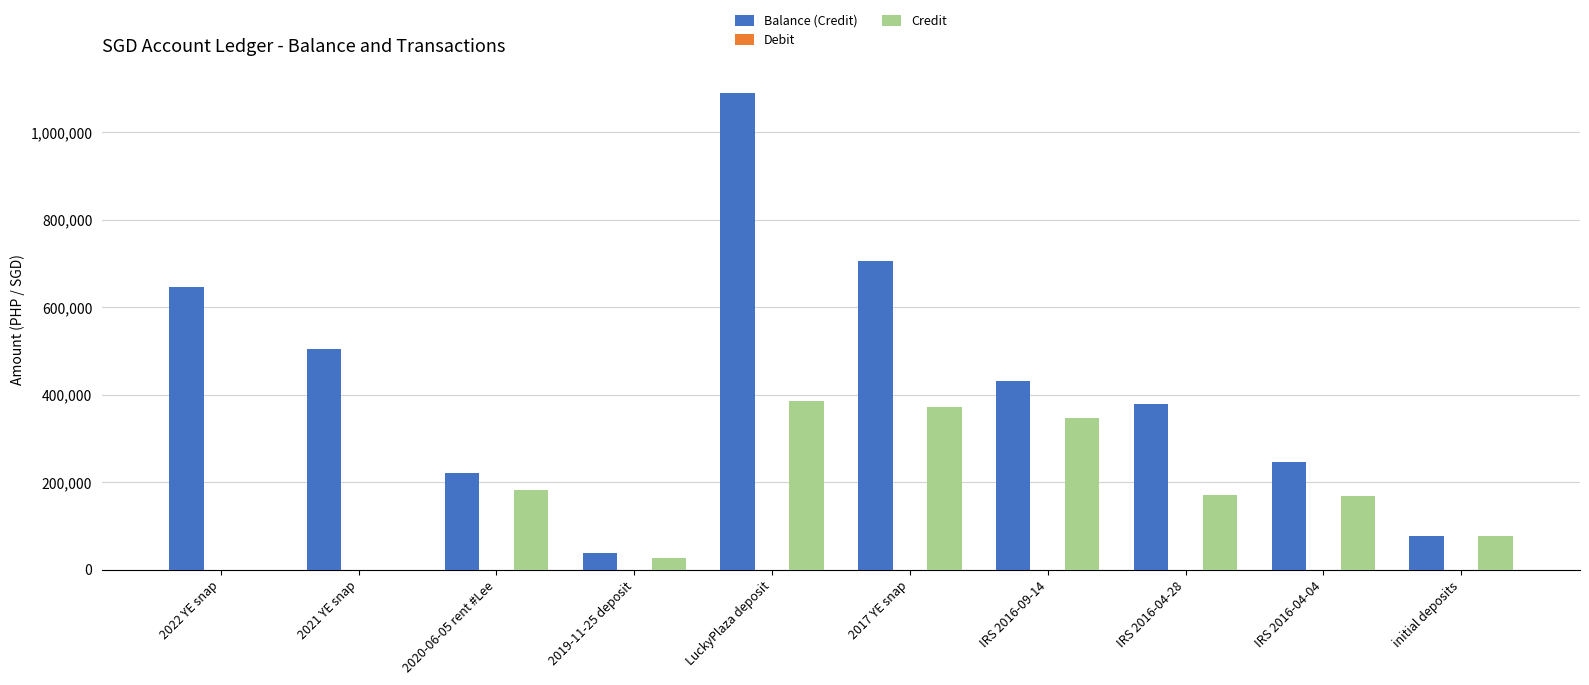

Are the bars horizontal?

No